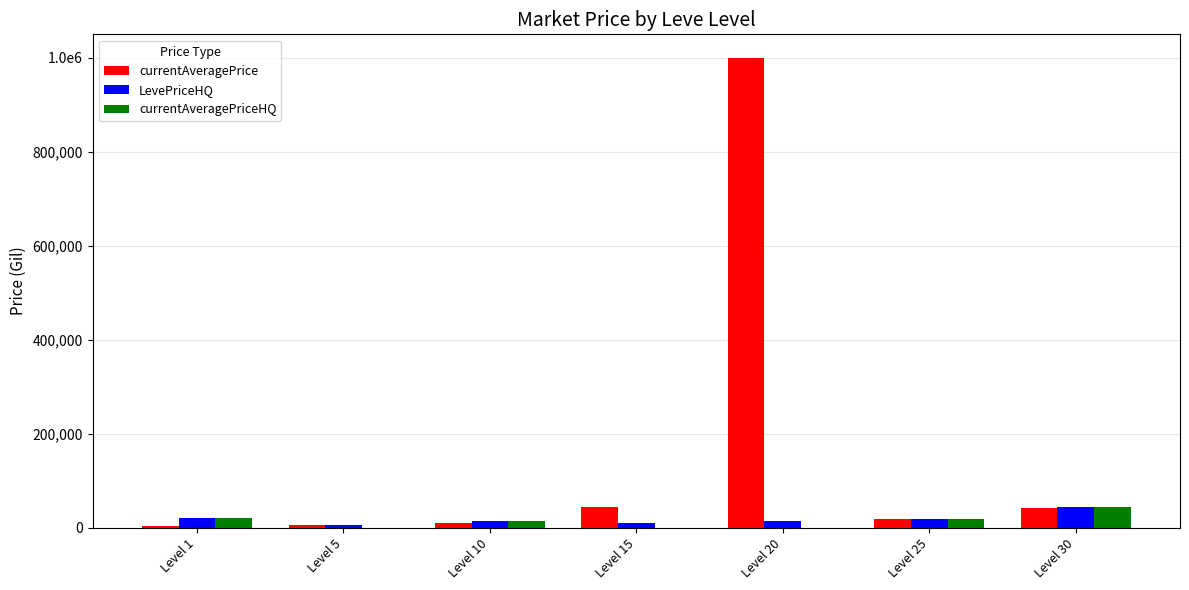

Are the bars horizontal?

No